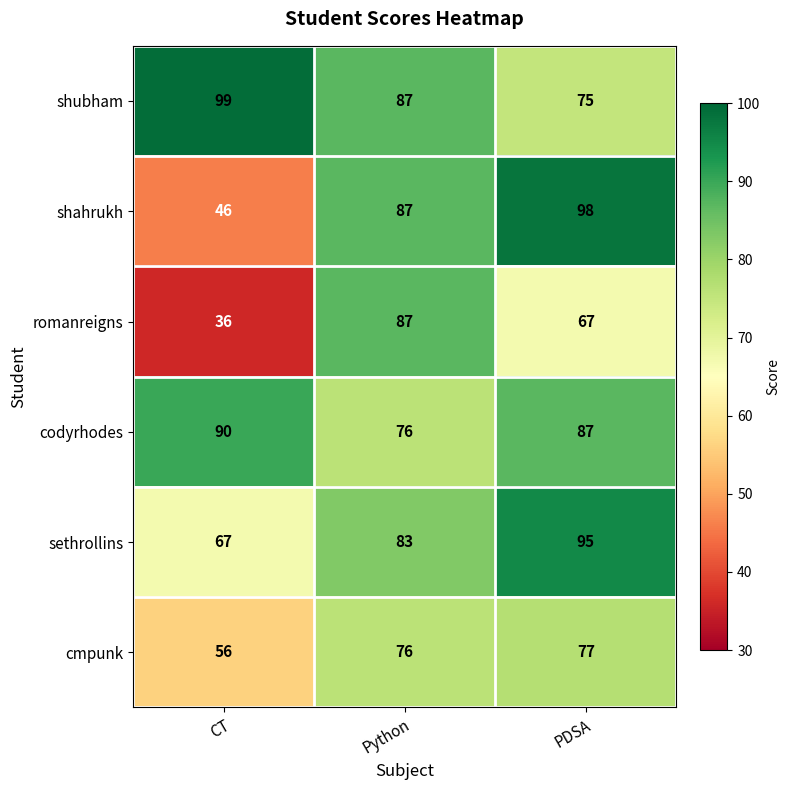

Reading left to right, transcribe all the data shown in this chart.

shubham: 99	87	75
shahrukh: 46	87	98
romanreigns: 36	87	67
codyrhodes: 90	76	87
sethrollins: 67	83	95
cmpunk: 56	76	77